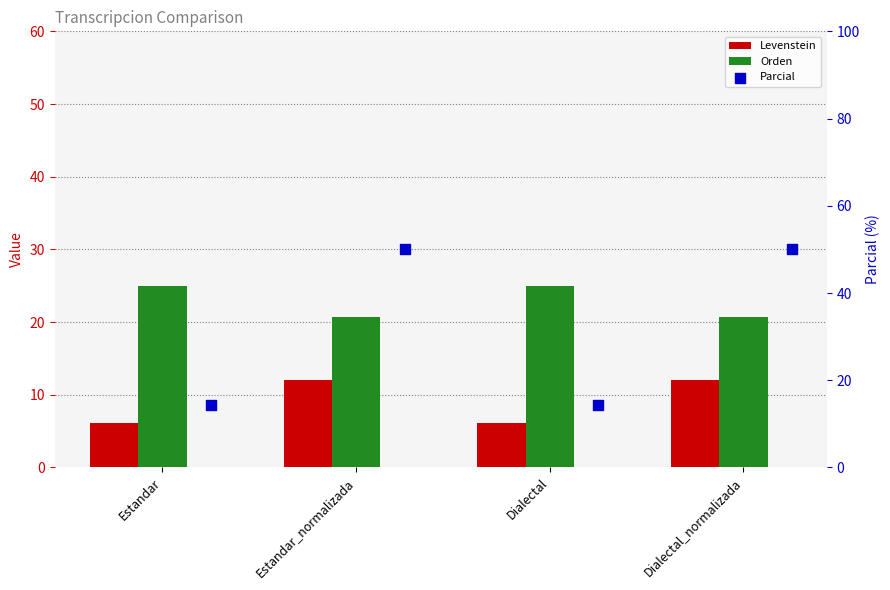

At how many categories does at least one series exceed 19?

4